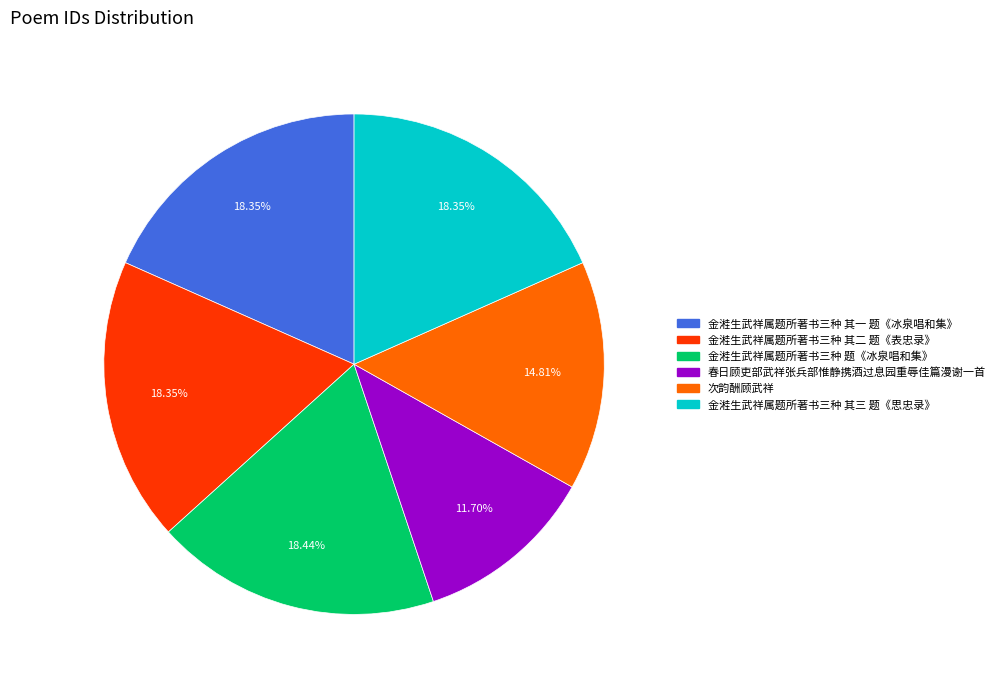

Do 金溎生武祥属题所著书三种 其一 题《冰泉唱和集》 and 金溎生武祥属题所著书三种 其二 题《表忠录》 together represent more than half of the pie?

No